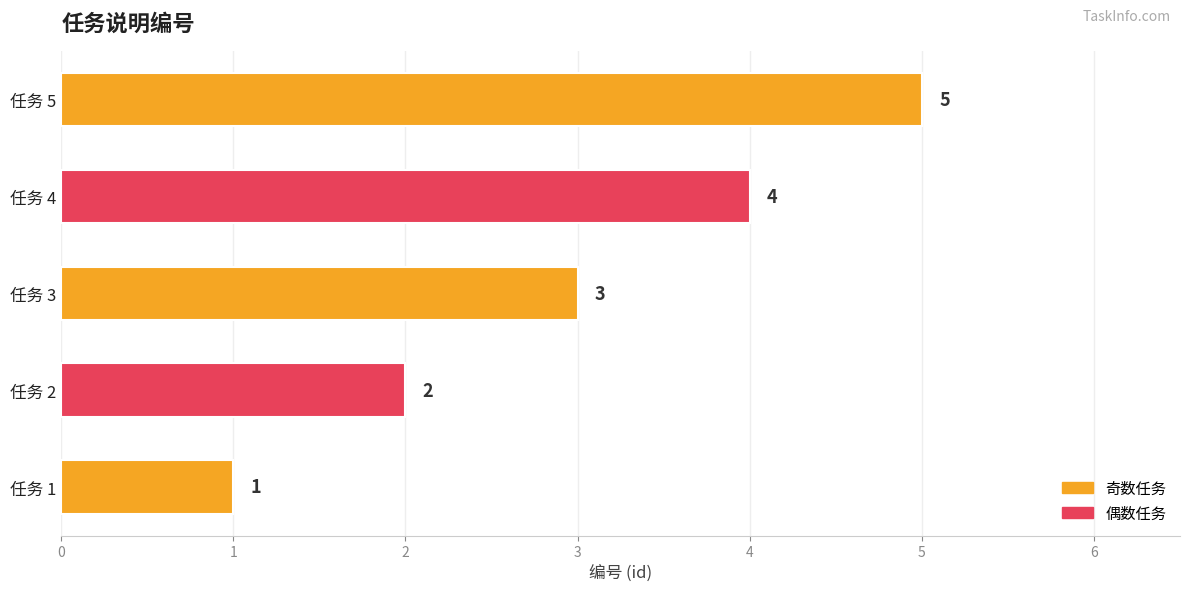

Rank the categories by value from highest to lowest.

任务 5, 任务 4, 任务 3, 任务 2, 任务 1